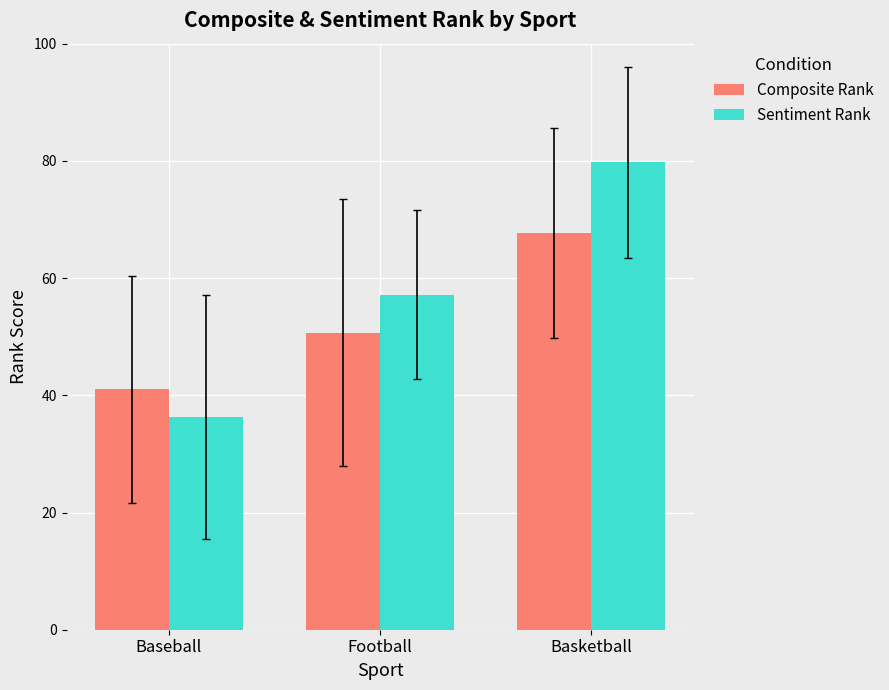

Does the chart contain any negative values?

No